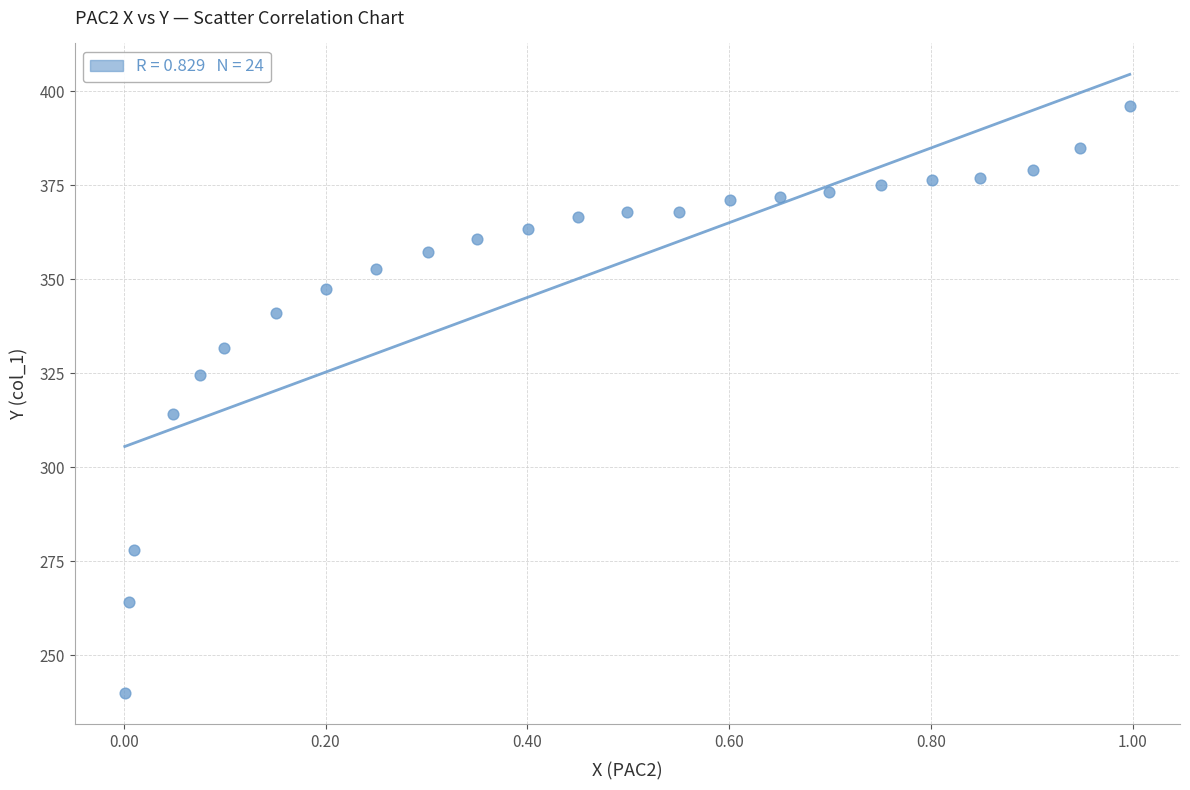

What Y value in the scatter plot is closest to 318?

314.1